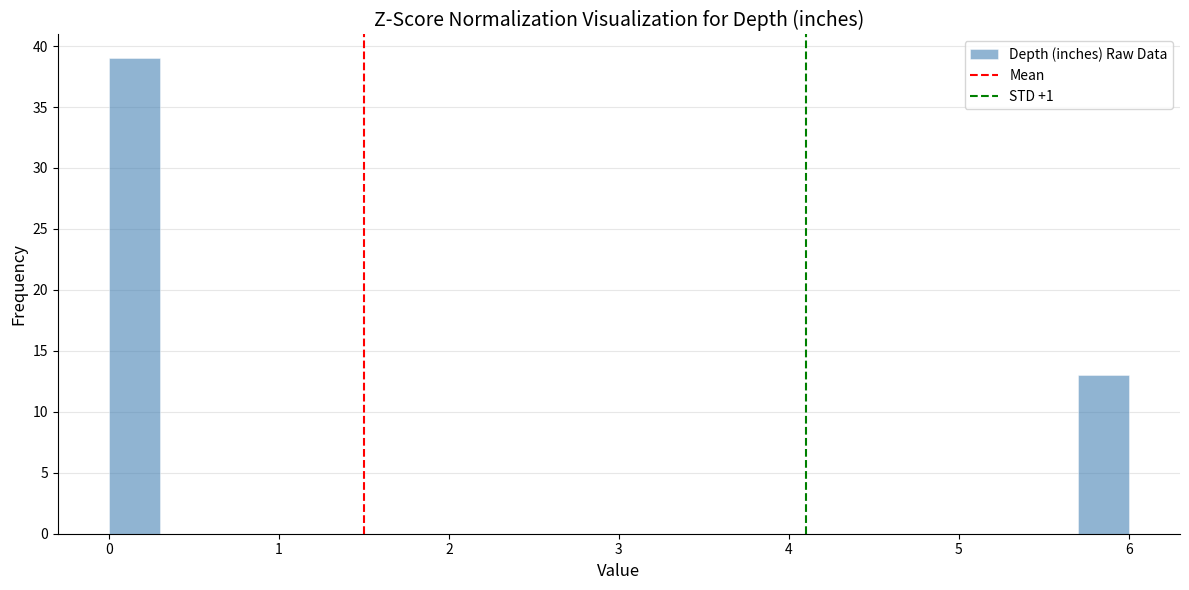

Around what value on the x-axis is the tallest bar? Give the approximate position of its centre, as read against the axis.

0.2